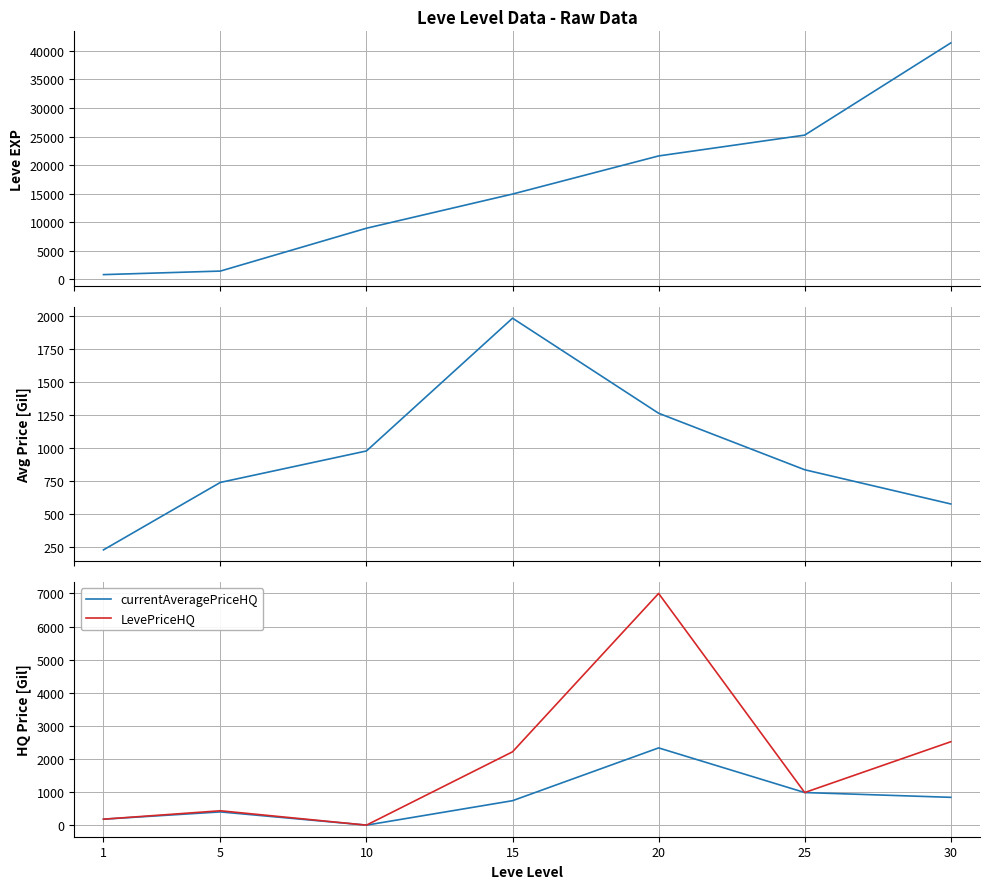

Reading left to right, extract all data points from this chart.

Leve EXP: 800.0	1420.0	8930.0	14920.0	21600.0	25250.0	41410.0
currentAveragePrice: 227.5	737.7	975.6	1980.0	1260.8	833.6	574.7
currentAveragePriceHQ: 180.0	400.0	0.0	738.5	2333.3	985.0	839.9
LevePriceHQ: 180.0	434.0	0.0	2215.5	7000.0	985.0	2519.8